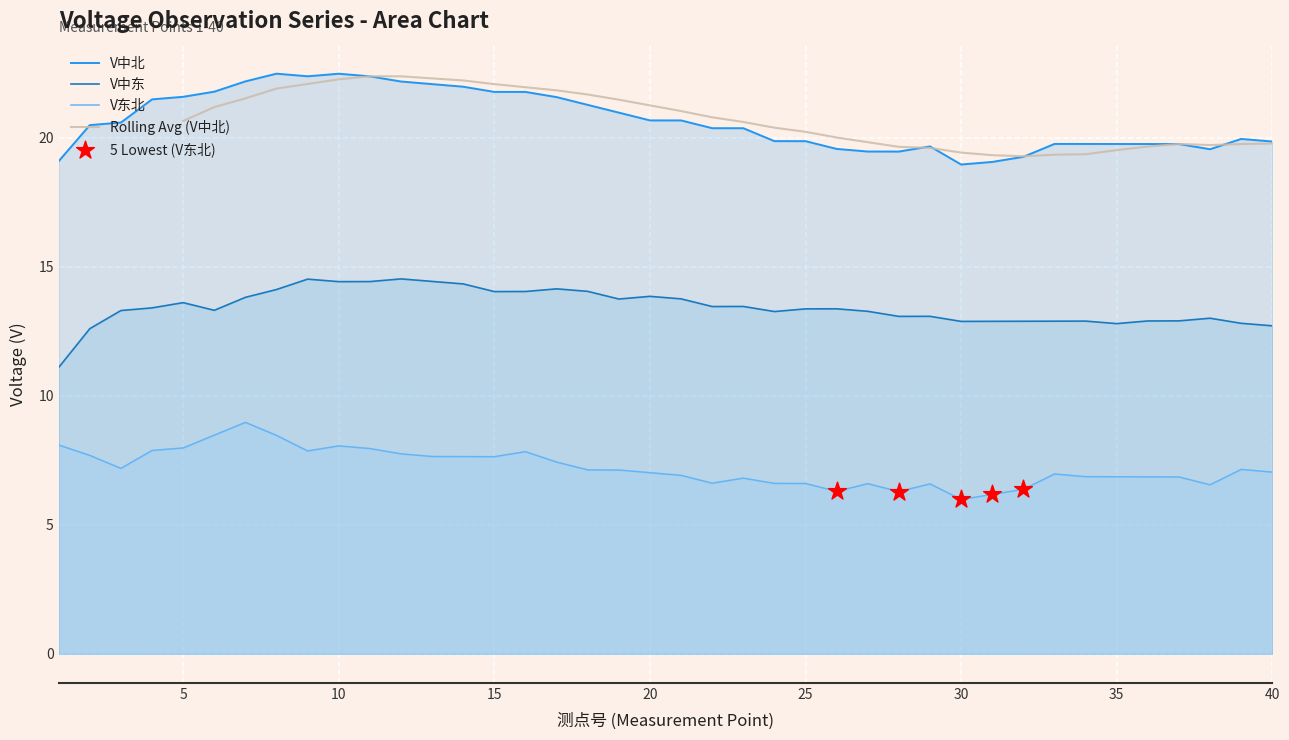

What is the total value across all series at 12?

44.5